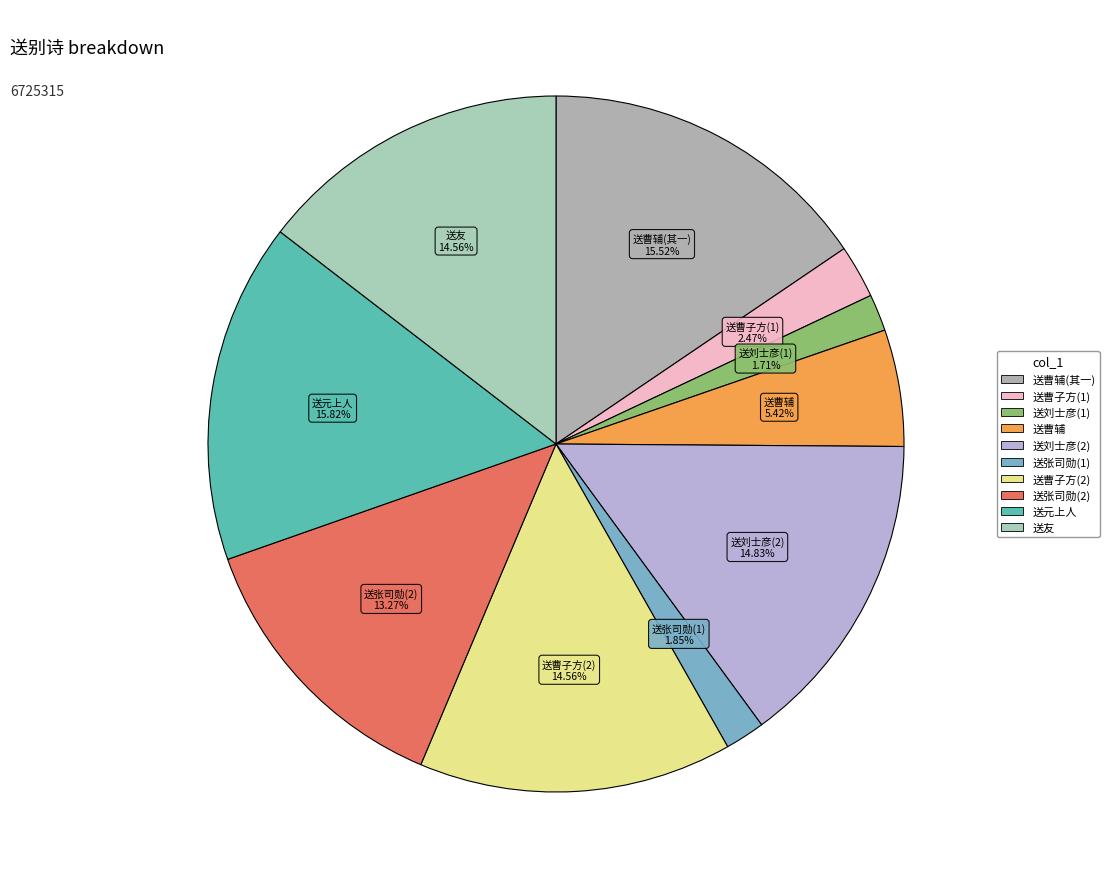

How many slices are in this pie chart?

10